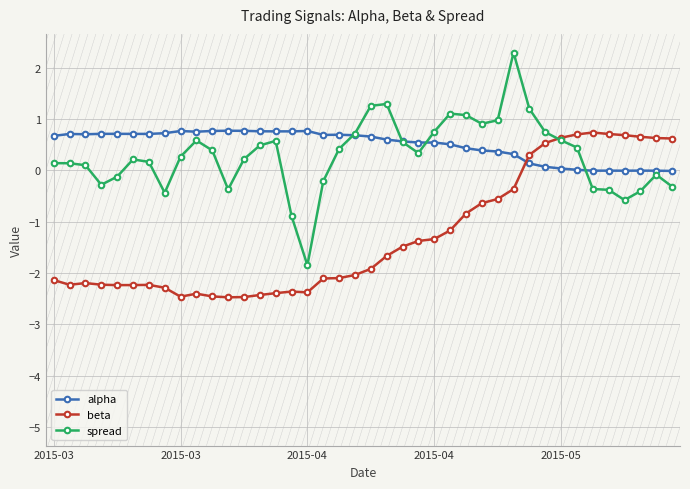

What is the value of the beta point at the 31st from the left?

0.3